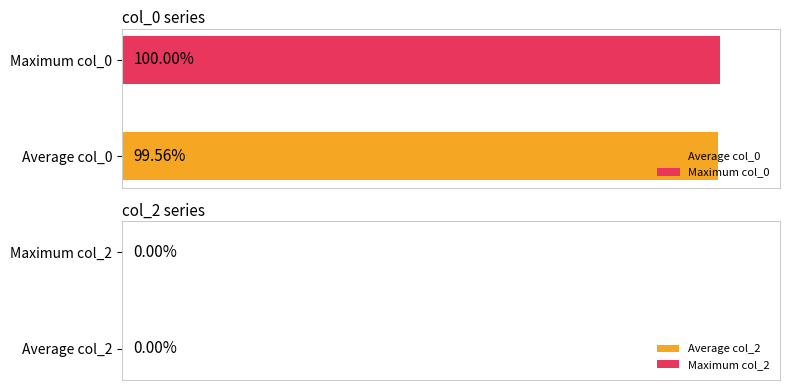

Rank the series by their maximum value, from highest to lowest.

Maximum col_0, Average col_0